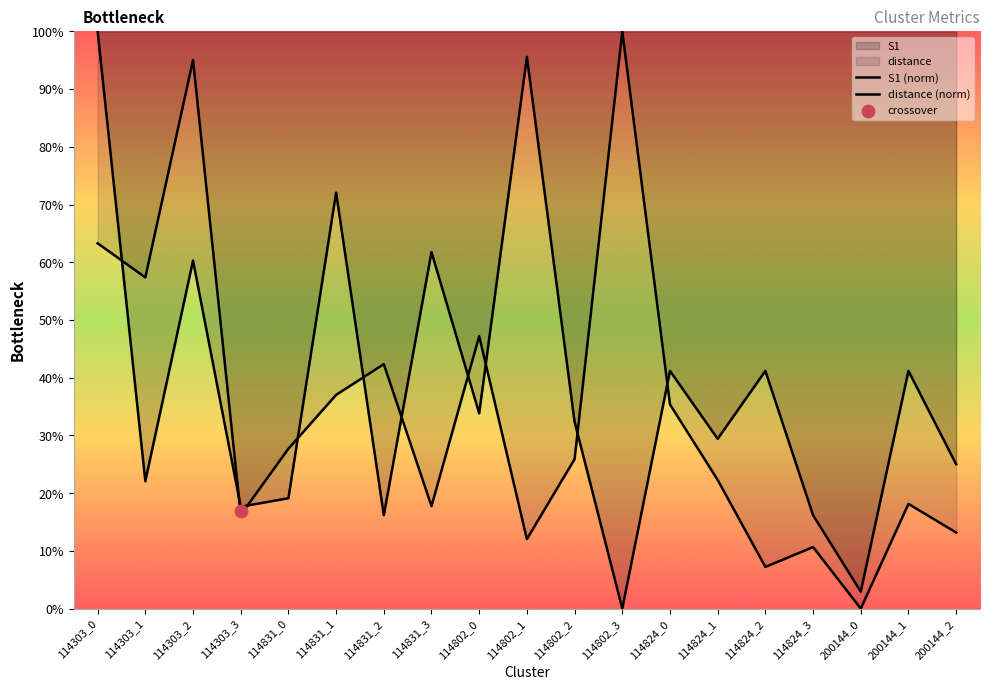

Which series has the widest spread of Y values?

S1 (norm)